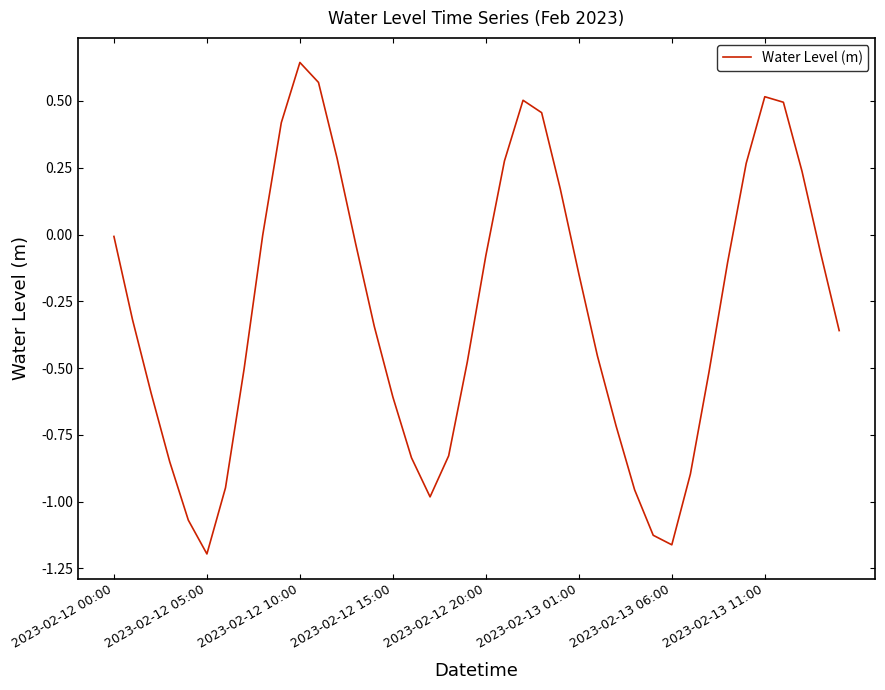

What is the difference between the maximum and minimum values?

1.8